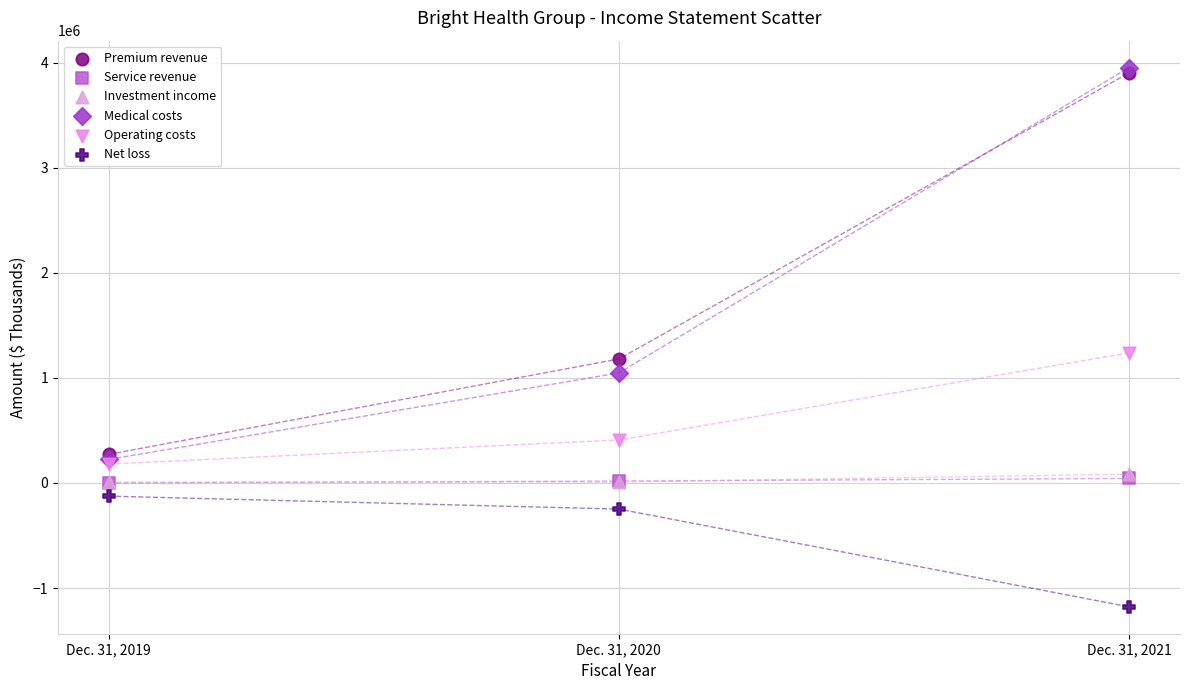

Which series has the widest spread of Y values?

Medical costs